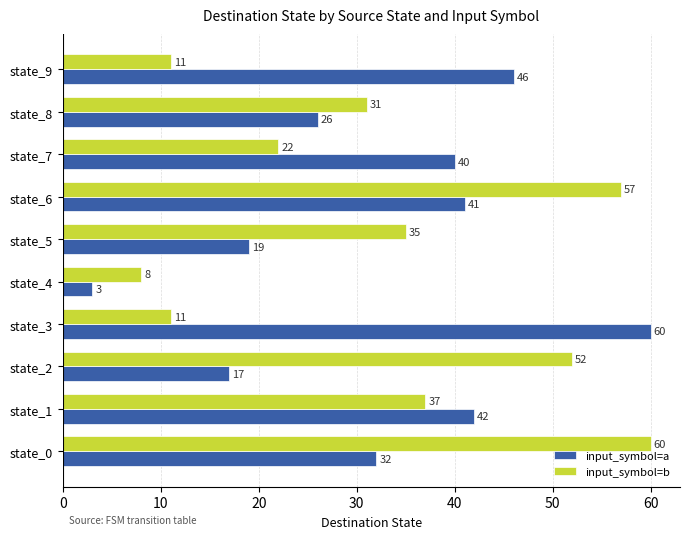

Is it true that input_symbol=a equals 26 at state_8?

True